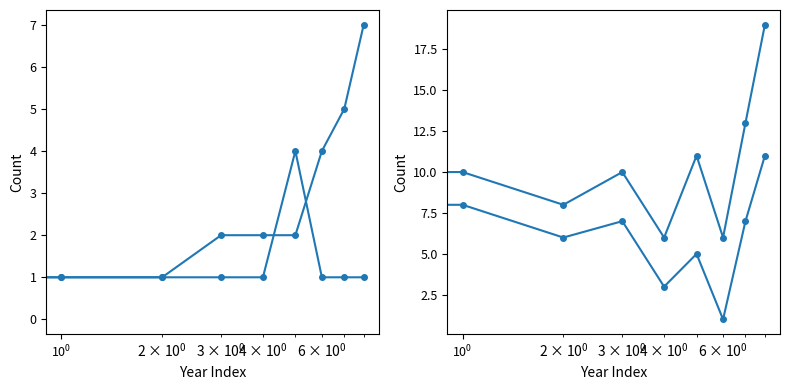

What are all the series names shown in the legend?

Aggravated Assault, Aggravated Battery, Robbery, Total